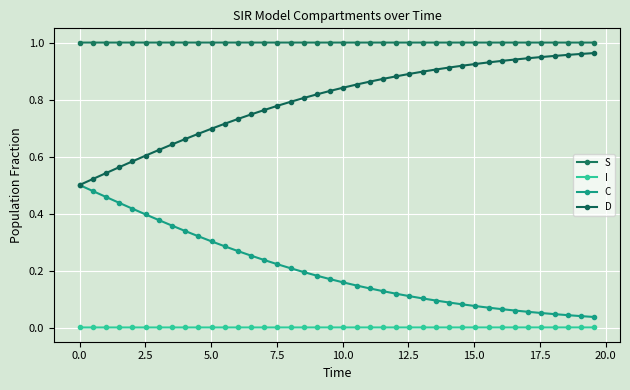

Reading right to left, list all the values displayed in this chart.

S: 1.0	1.0	1.0	1.0	1.0	1.0	1.0	1.0	1.0	1.0	1.0	1.0	1.0	1.0	1.0	1.0	1.0	1.0	1.0	1.0	1.0	1.0	1.0	1.0	1.0	1.0	1.0	1.0	1.0	1.0	1.0	1.0	1.0	1.0	1.0	1.0	1.0	1.0	1.0	1.0
I: 0.0	0.0	0.0	0.0	0.0	0.0	0.0	0.0	0.0	0.0	0.0	0.0	0.0	0.0	0.0	0.0	0.0	0.0	0.0	0.0	0.0	0.0	0.0	0.0	0.0	0.0	0.0	0.0	0.0	0.0	0.0	0.0	0.0	0.0	0.0	0.0	0.0	0.0	0.0	0.0
C: 0.0	0.0	0.0	0.0	0.1	0.1	0.1	0.1	0.1	0.1	0.1	0.1	0.1	0.1	0.1	0.1	0.1	0.1	0.1	0.2	0.2	0.2	0.2	0.2	0.2	0.2	0.3	0.3	0.3	0.3	0.3	0.3	0.4	0.4	0.4	0.4	0.4	0.5	0.5	0.5
D: 1.0	1.0	1.0	1.0	0.9	0.9	0.9	0.9	0.9	0.9	0.9	0.9	0.9	0.9	0.9	0.9	0.9	0.9	0.9	0.8	0.8	0.8	0.8	0.8	0.8	0.8	0.7	0.7	0.7	0.7	0.7	0.7	0.6	0.6	0.6	0.6	0.6	0.5	0.5	0.5